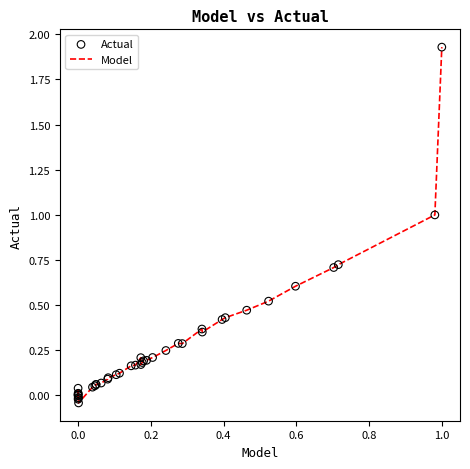

What is the difference between the maximum and minimum values?

2.0